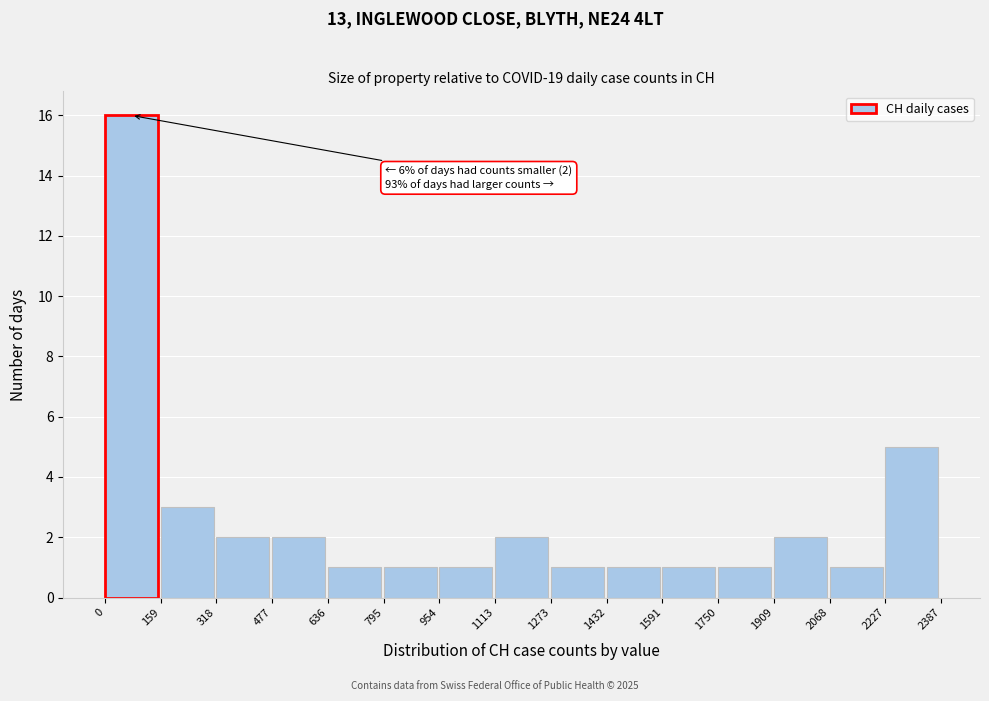

Over which range of the x-axis is the bar tallest?

0 to 159